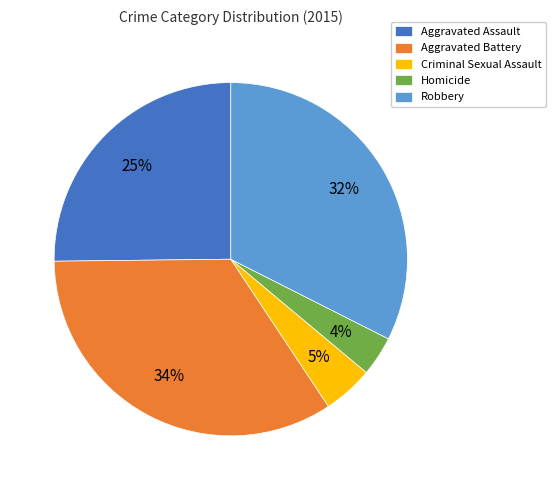

Approximately how many times larger is the value at Robbery compared to Aggravated Assault?

1.3